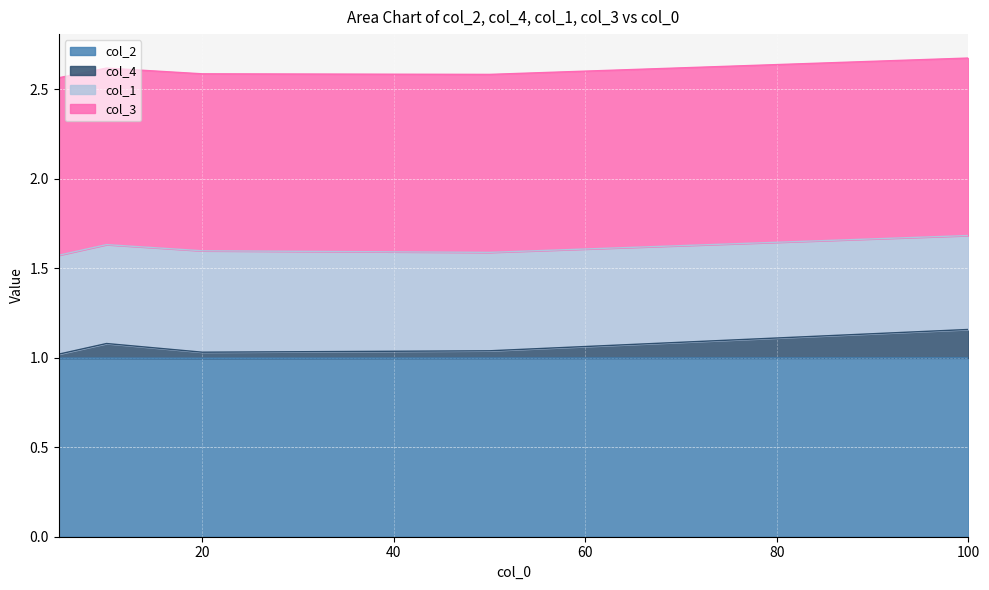

What is the value of the col_2 point at the 4th from the left?

1.0